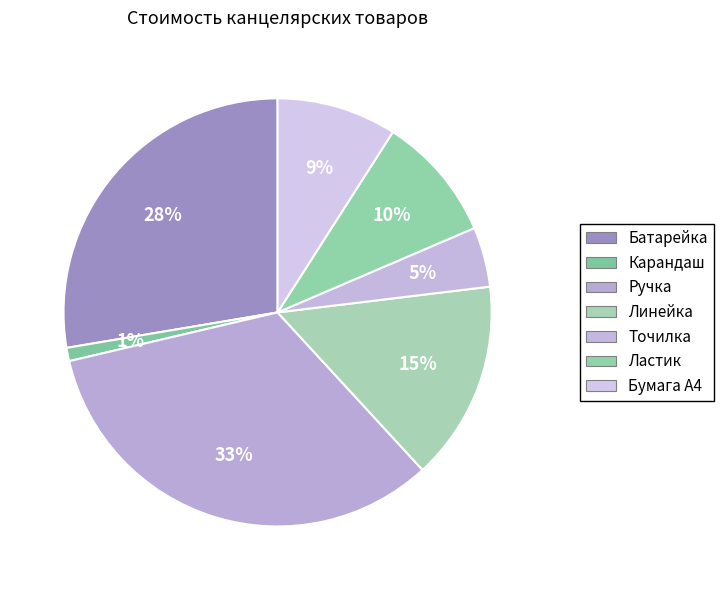

How many segments does this pie chart have?

7